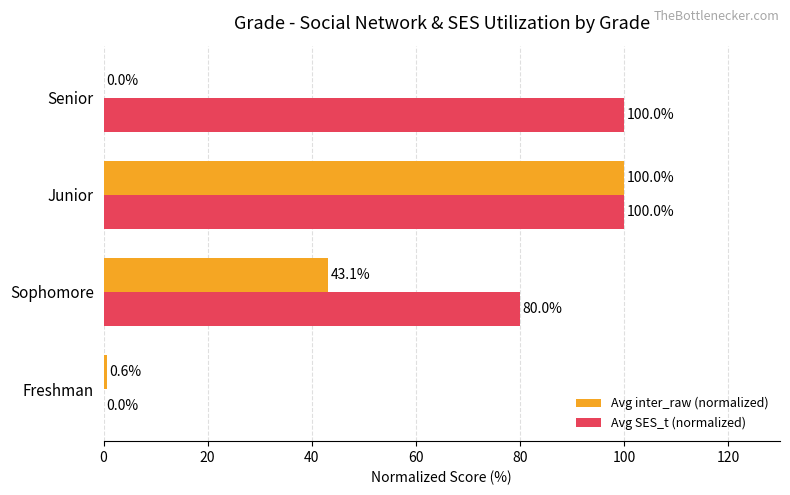

The Avg SES_t (normalized) series shows 100.0 at Junior. True or false?

True